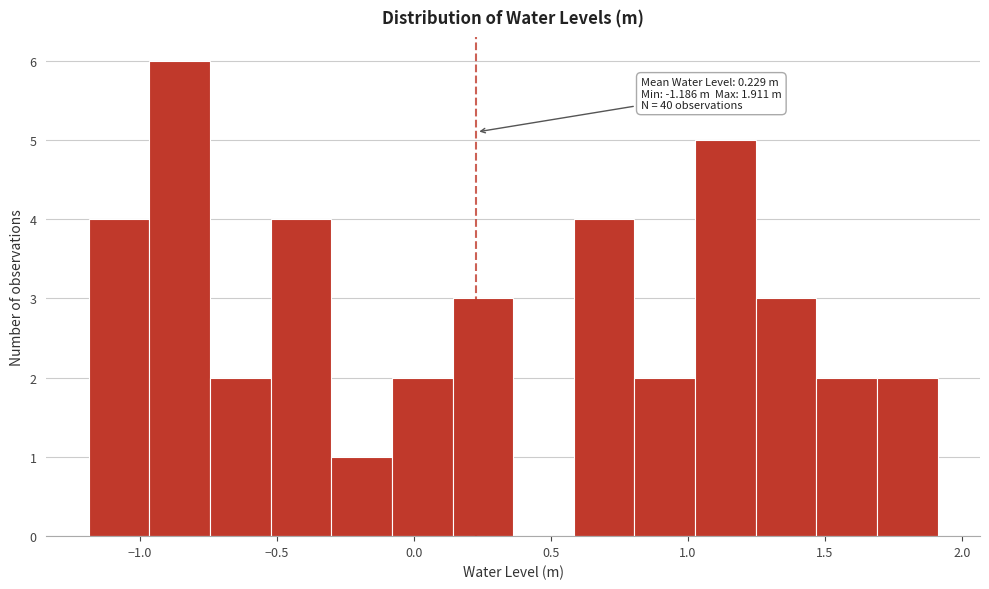

Over which range of the x-axis is the bar tallest?

-0.95 to -0.75